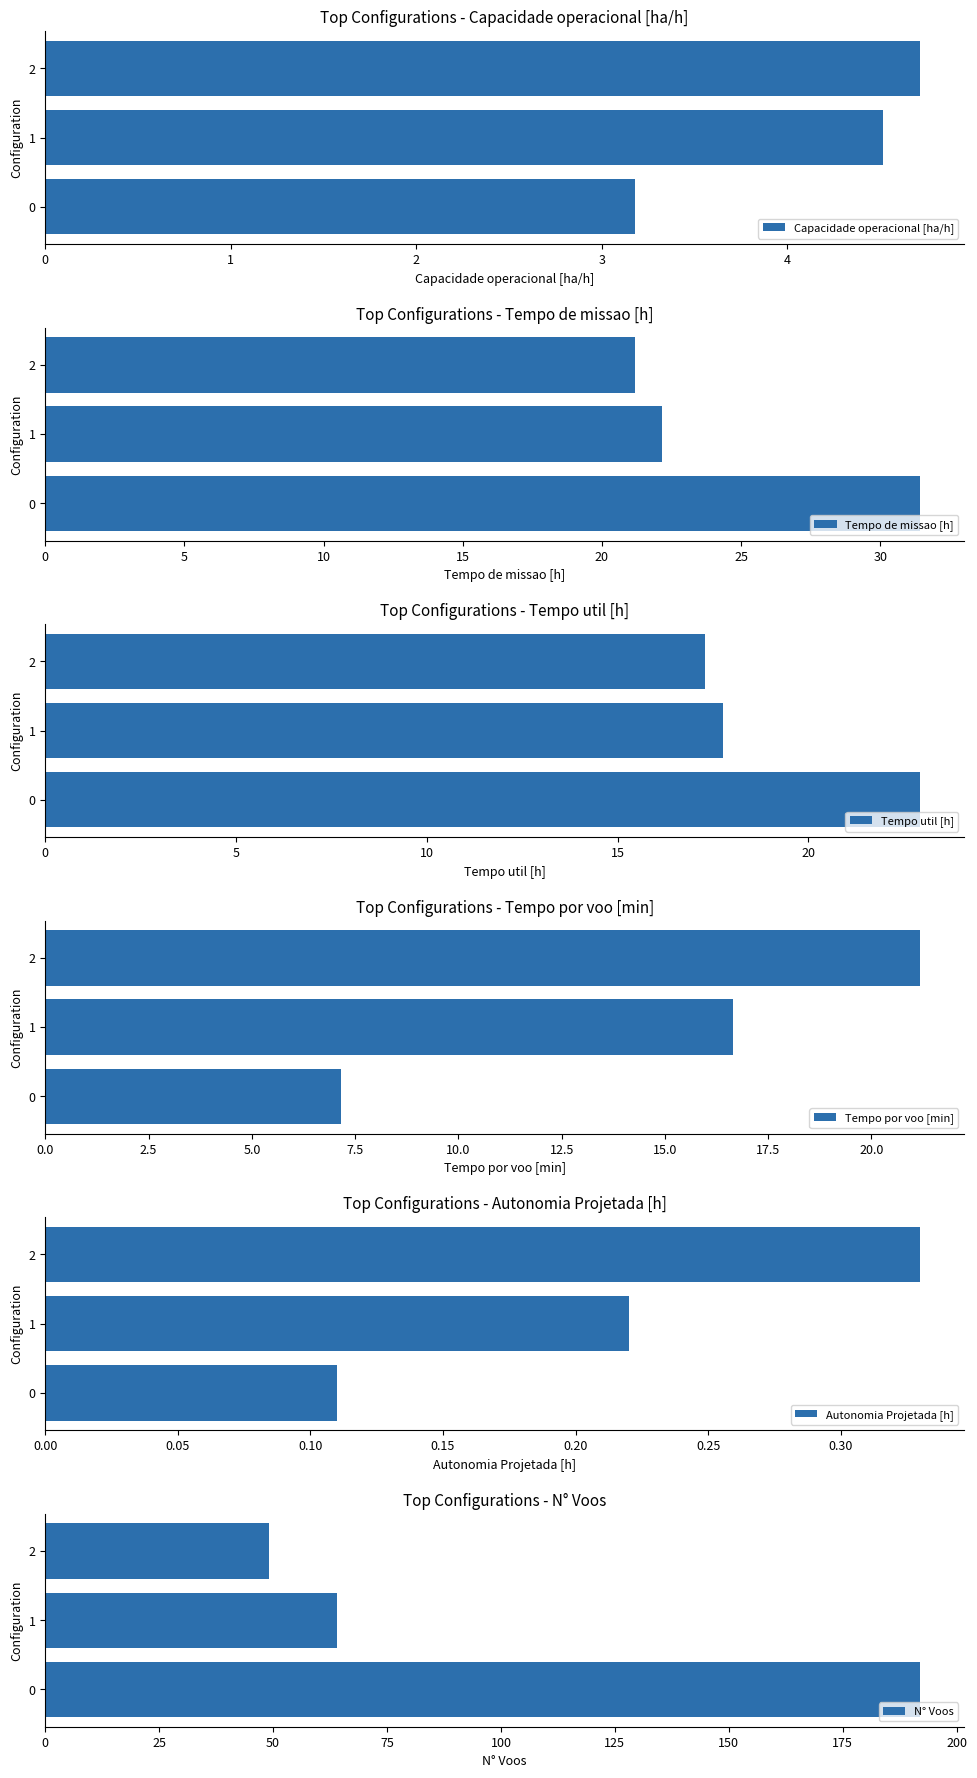

What is the total value across all series at 2?

113.7